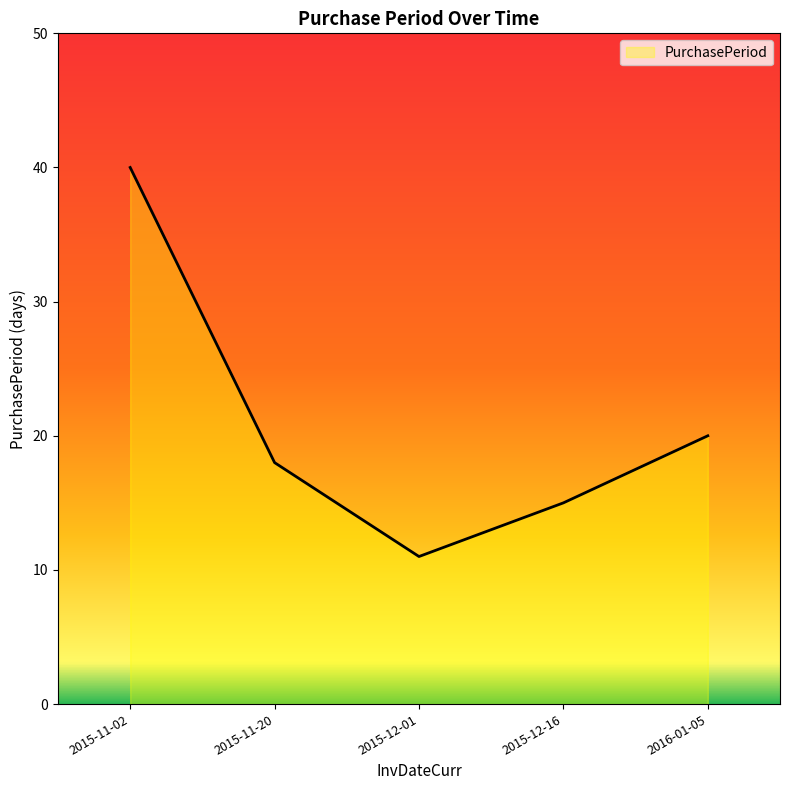

What position from the right is 2016-01-05?

1